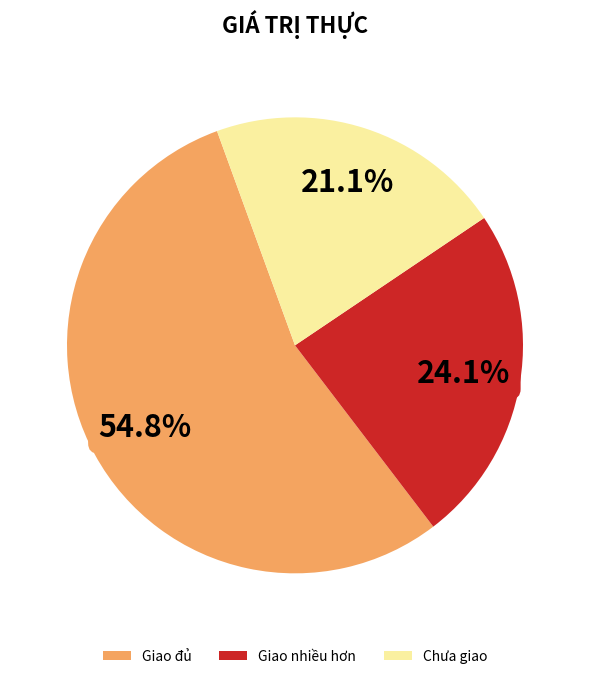

Rank the categories by value from highest to lowest.

Giao đủ, Giao nhiều hơn, Chưa giao